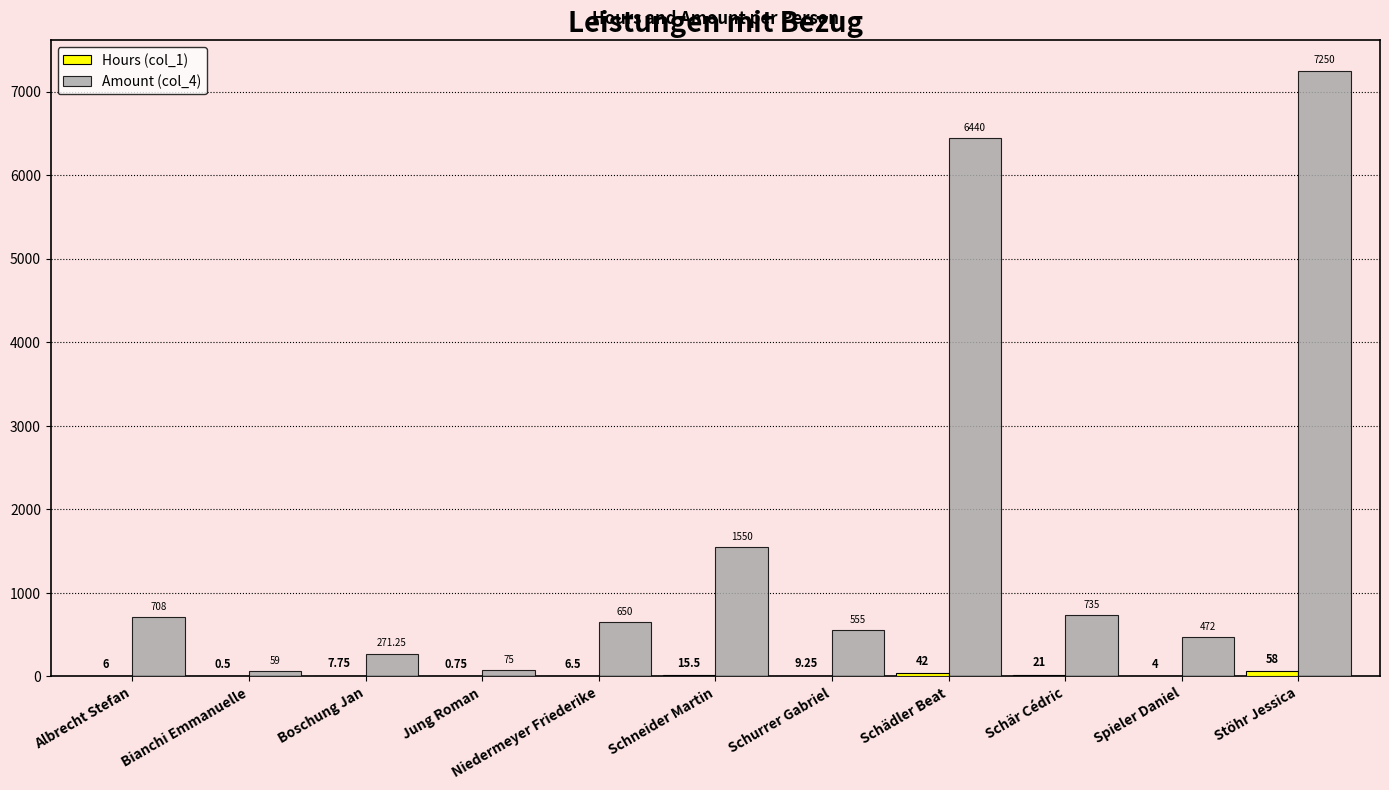

Count the number of categories in the chart.

11